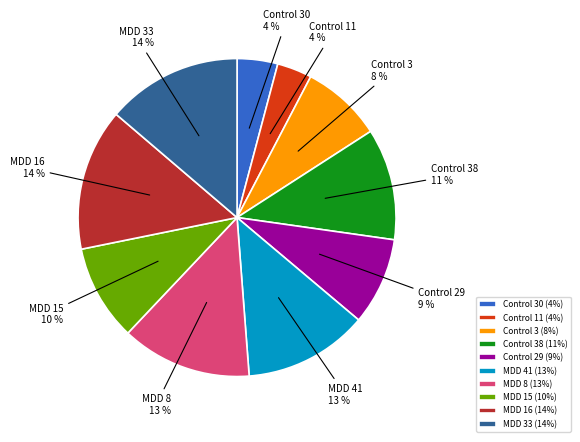

The Control 30 slice represents 4% of the pie. True or false?

True